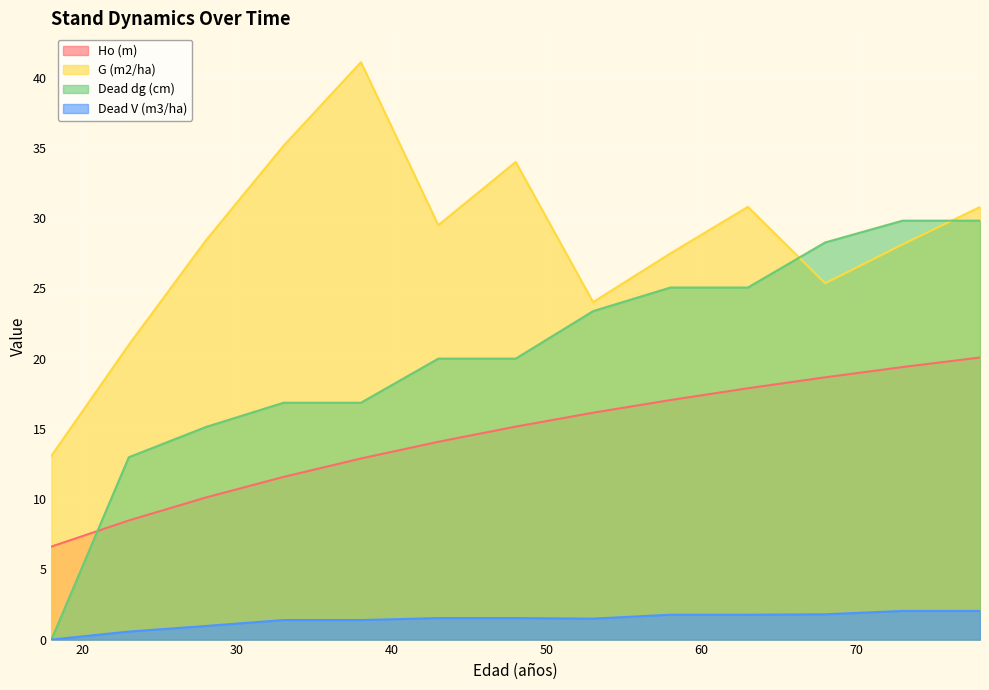

True or false: G (m2/ha) and Dead V (m3/ha) cross at least once.

False